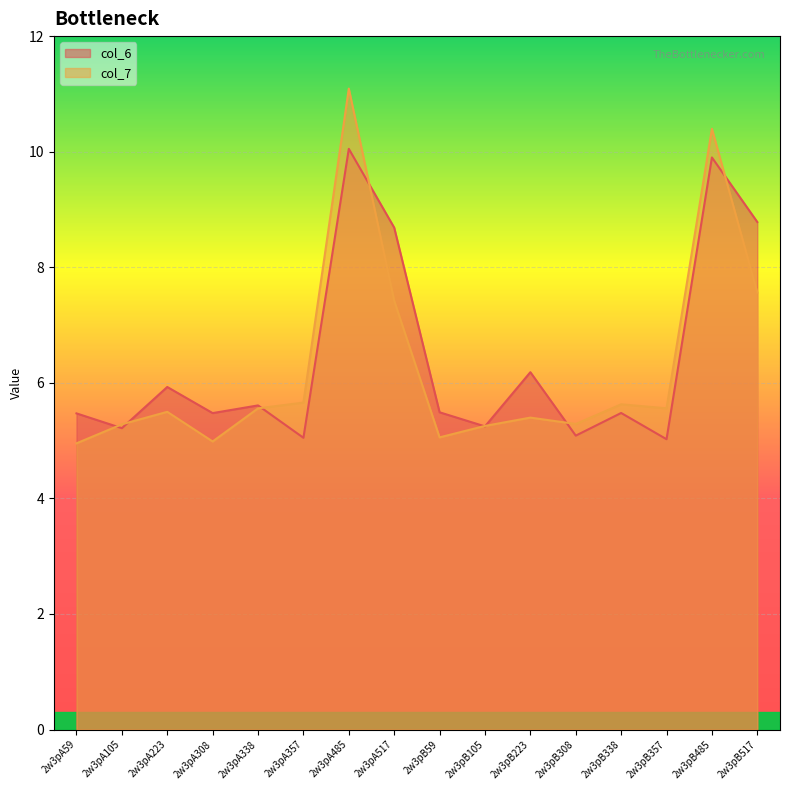

What is the label of the 14th point from the right?

2w3pA223